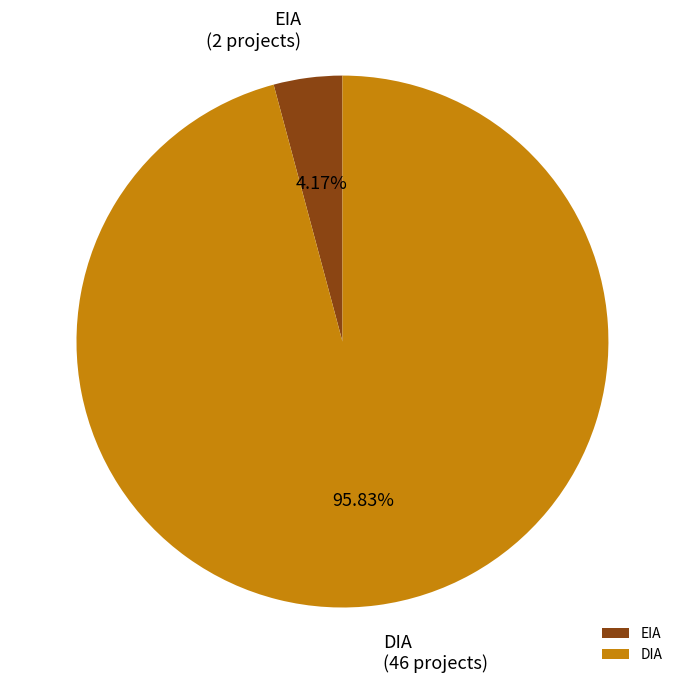

Which has a higher value, EIA or DIA?

DIA